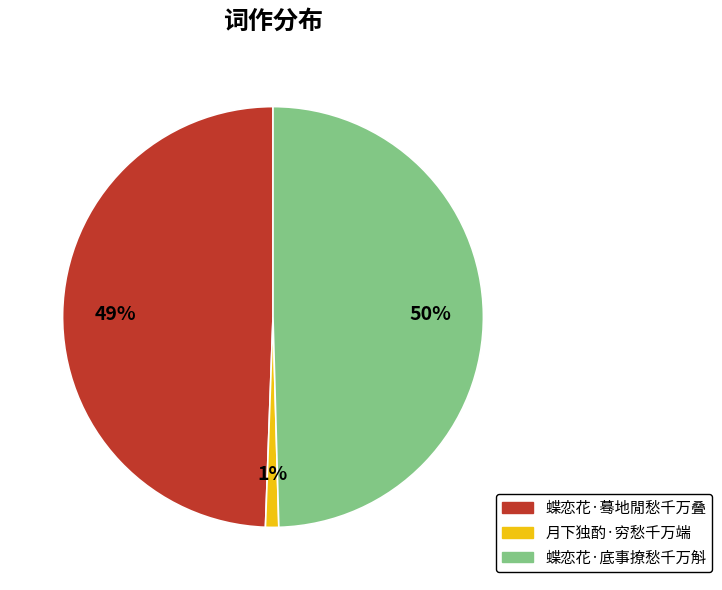

To the nearest percent, what is the combined percentage of 月下独酌·穷愁千万端 and 蝶恋花·蓦地閒愁千万叠?

50%